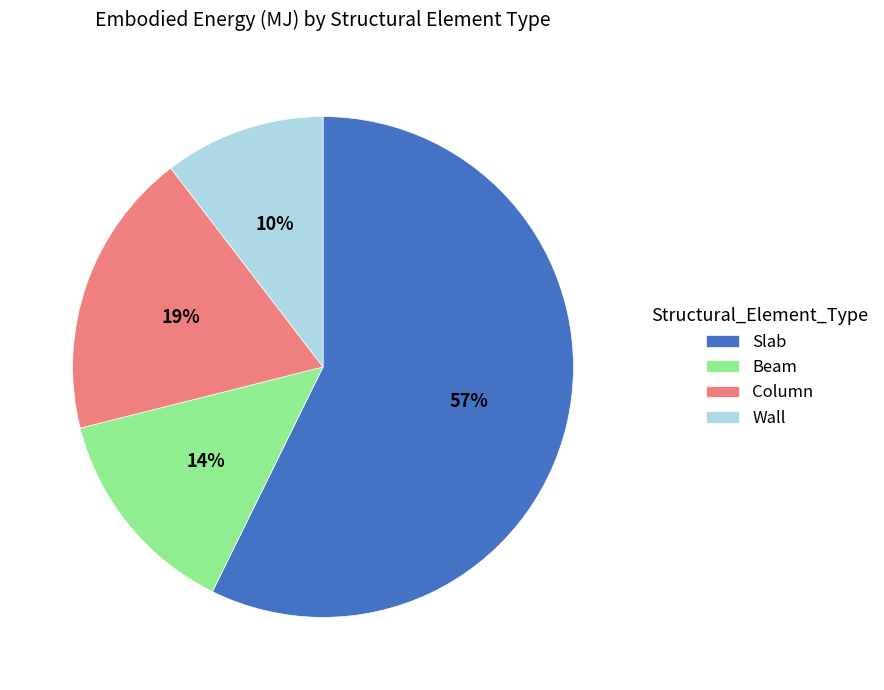

Which has a higher value, Wall or Beam?

Beam